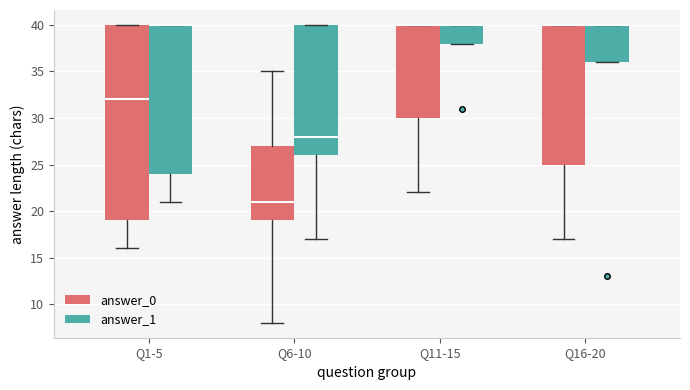

Where is the upper edge of the box for Q11-15 (answer_1) on the y-axis? The values are not printed on the chart, so give them approximately, as read against the axis.

40